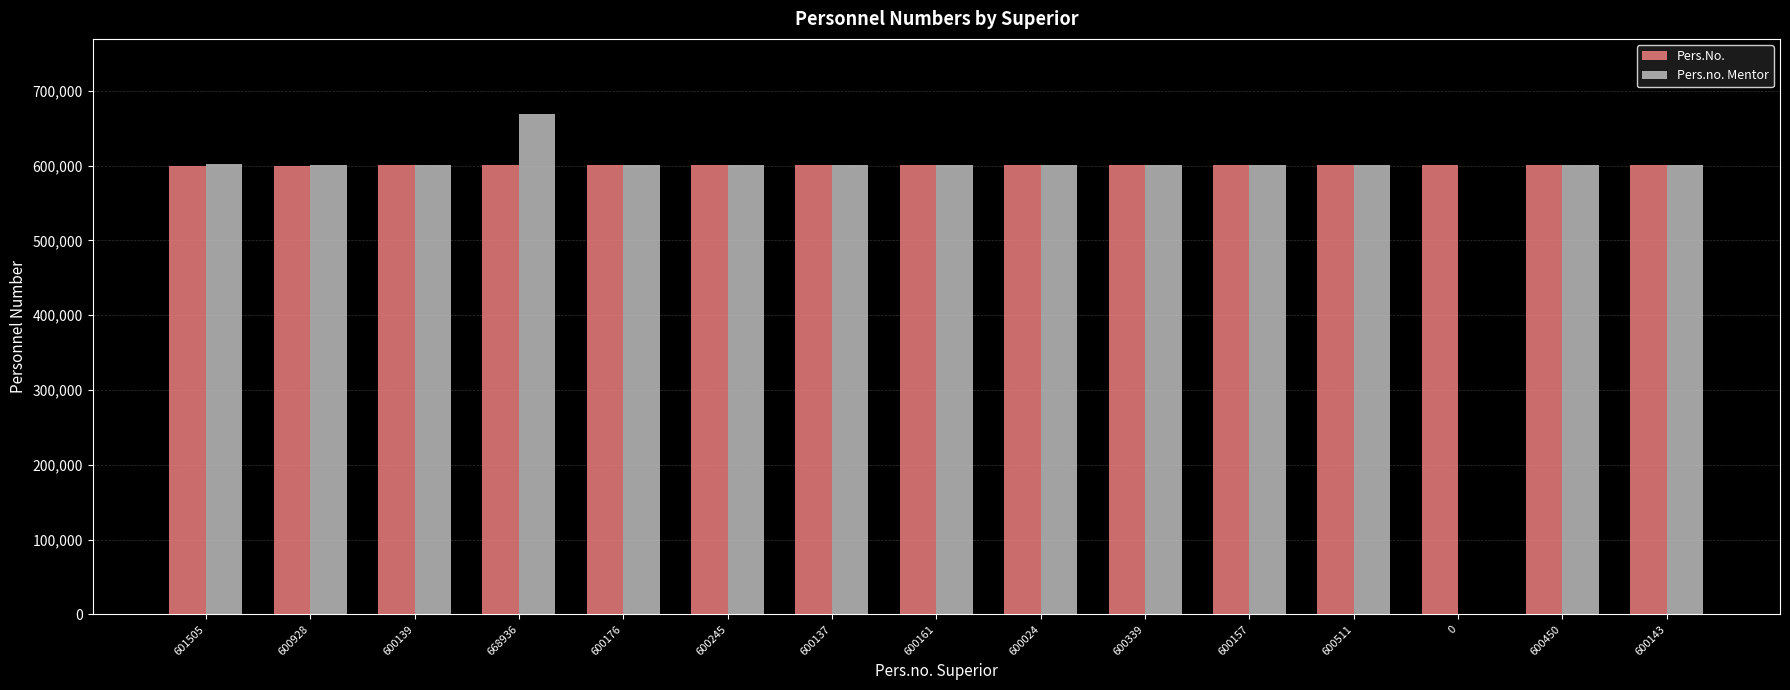

Which series has the largest total across all categories?

Pers.No.